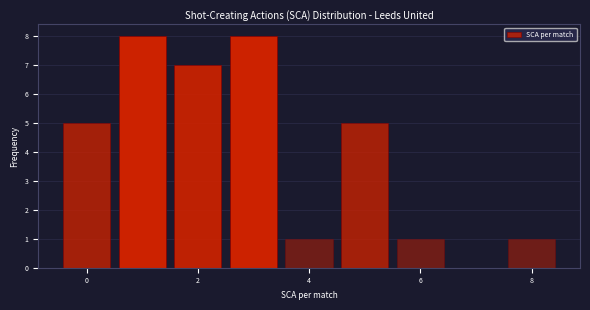

Reading left to right, list every bar in this chart as the range it spans on the x-axis followed by its height. Neither the bar edges nor the heights are printed on the chart, so give them approximately, as read against the axes.

-0.5 to 0.5: 5
0.5 to 1.5: 8
1.5 to 2.5: 7
2.5 to 3.5: 8
3.5 to 4.5: 1
4.5 to 5.5: 5
5.5 to 6.5: 1
6.5 to 7.5: 0
7.5 to 8.5: 1